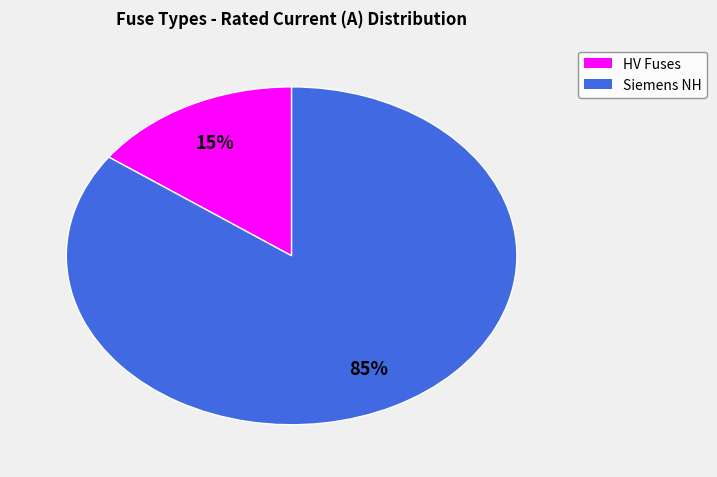

Is there a majority slice in this chart?

Yes